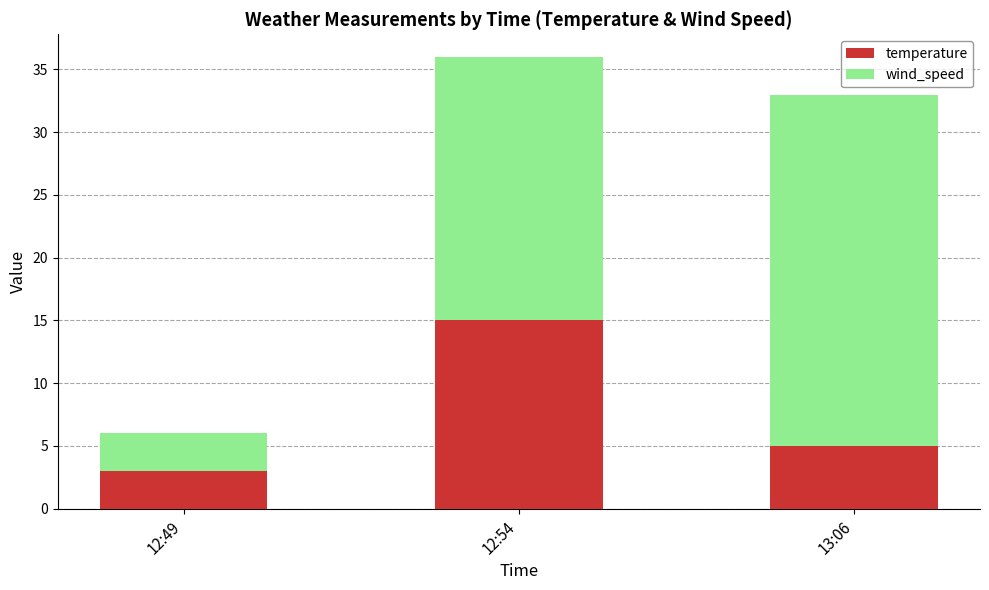

What is the total value across all series at 12:49?

6